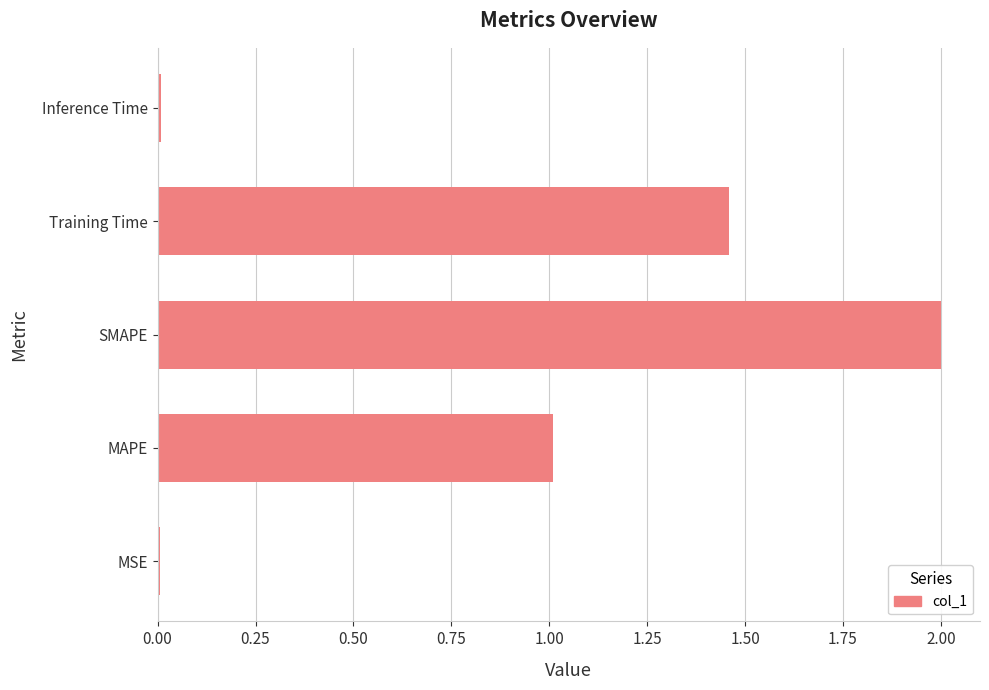

True or false: the data shows 0.0 at MSE.

True